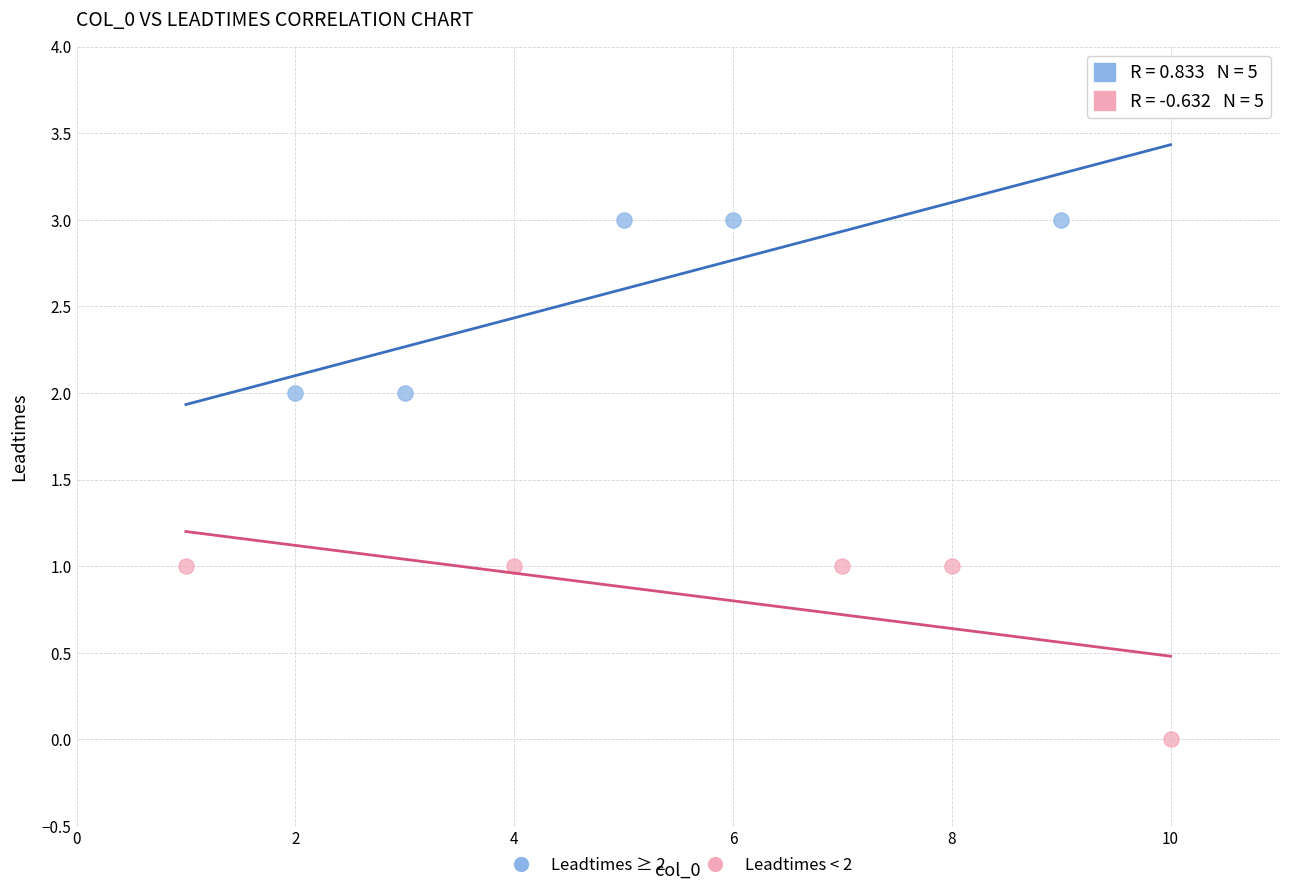

Which series reaches the maximum Y coordinate?

Leadtimes ≥ 2